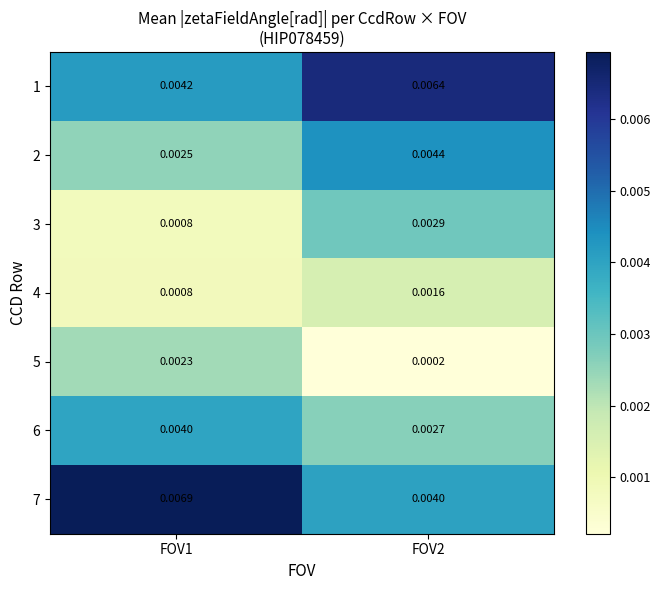

Is the value of 3 at FOV1 greater than the value of 6 at FOV1?

No